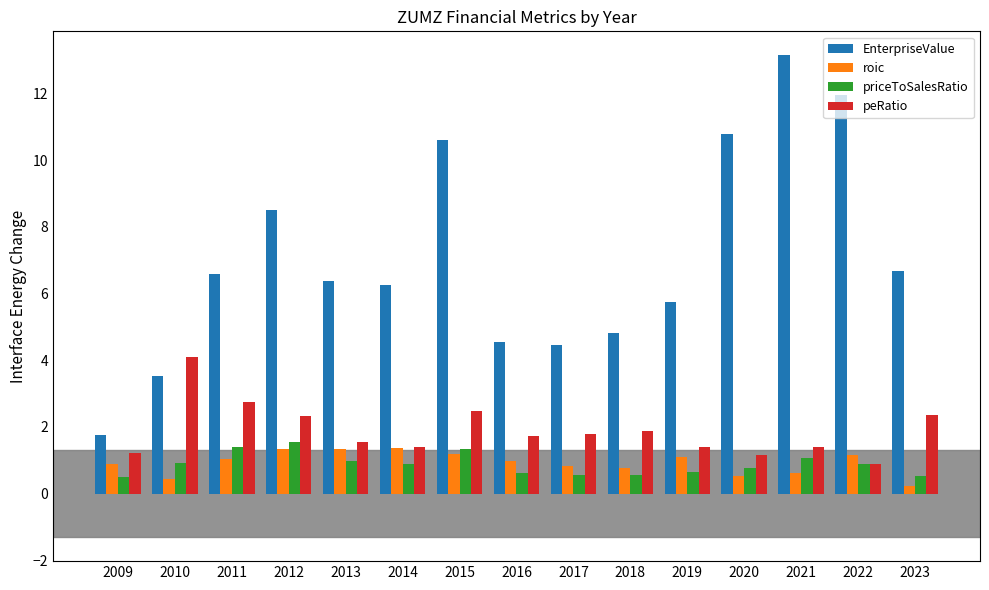

What value does the roic series have at 2020?

0.5